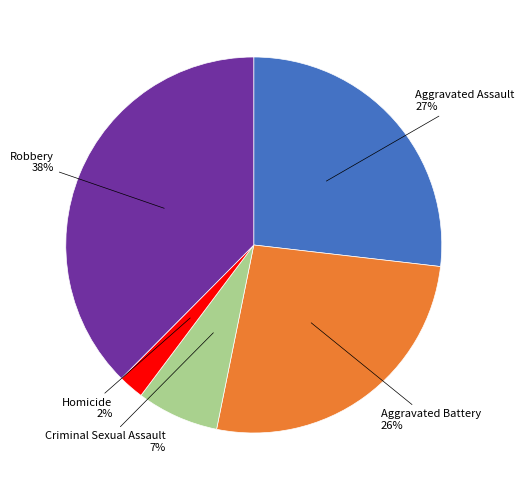

Is it true that Robbery is 38% of the pie?

True